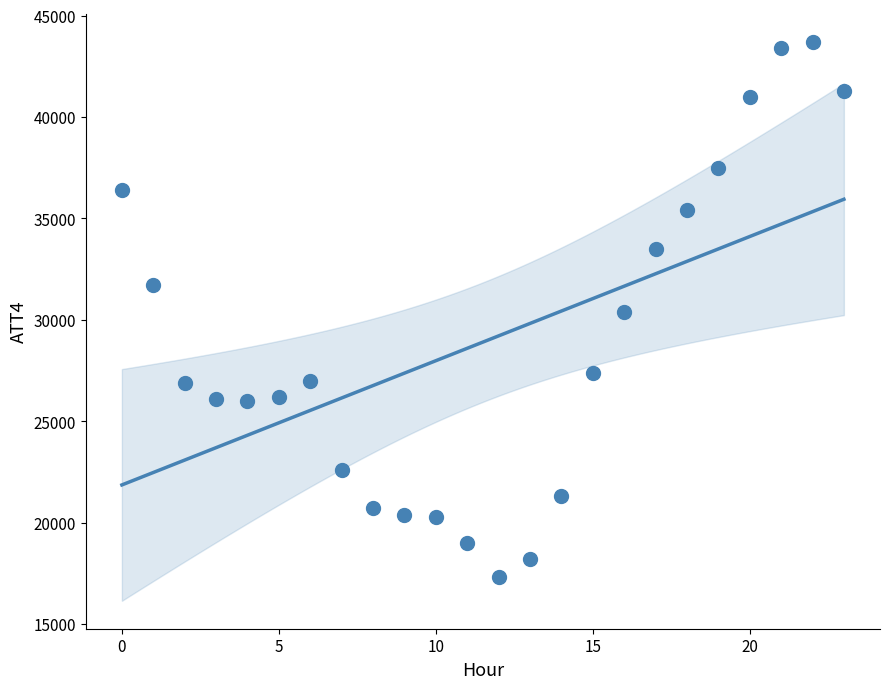

What is the range of Y values (max minus min)?

26400